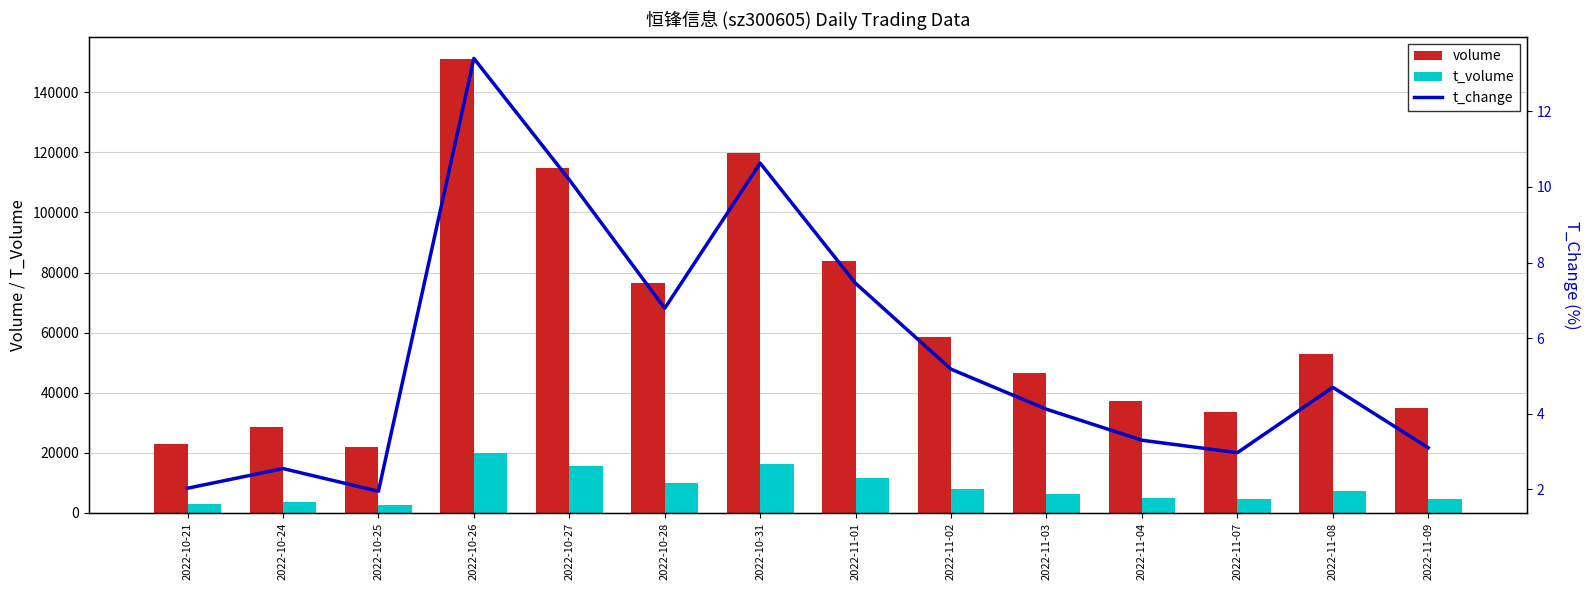

At which label does volume first exceed 52976?

2022-10-26